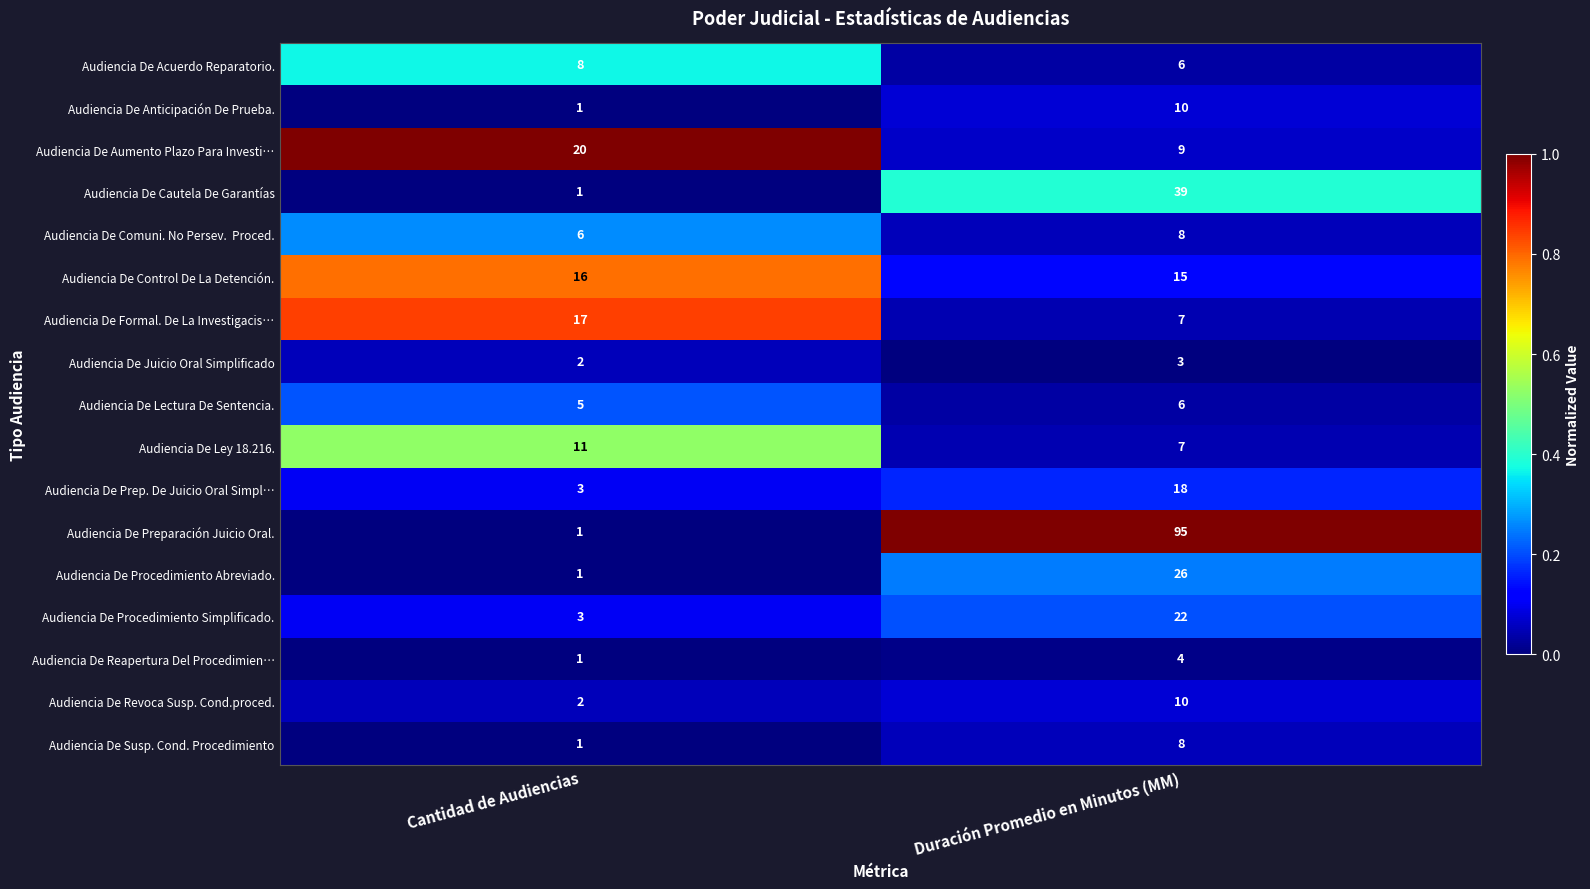

Where is Audiencia De Procedimiento Abreviado. nearest to the value 13?

Cantidad de Audiencias